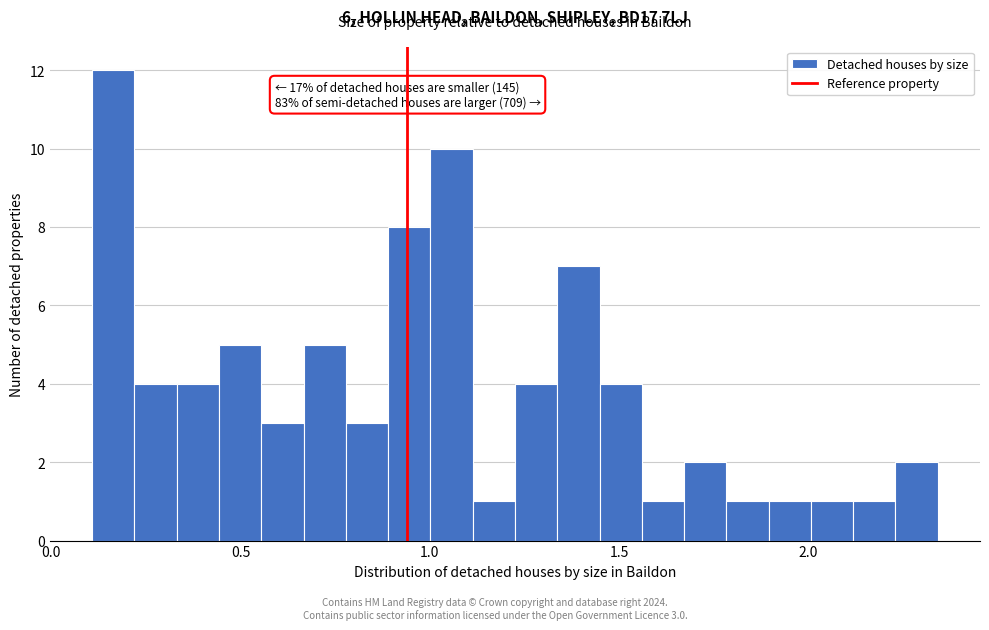

Around what value on the x-axis is the tallest bar? Give the approximate position of its centre, as read against the axis.

0.15